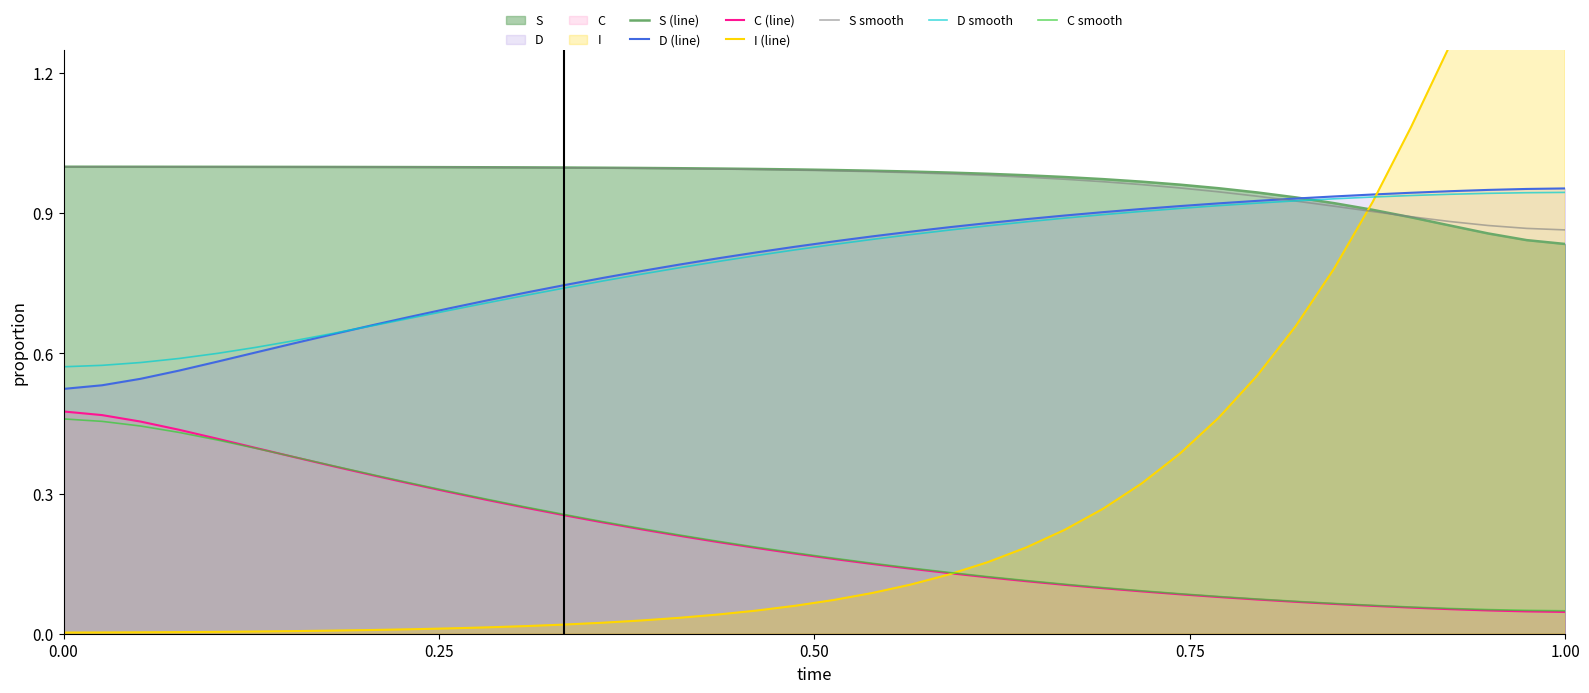

True or false: C (line) and D smooth cross at least once.

False